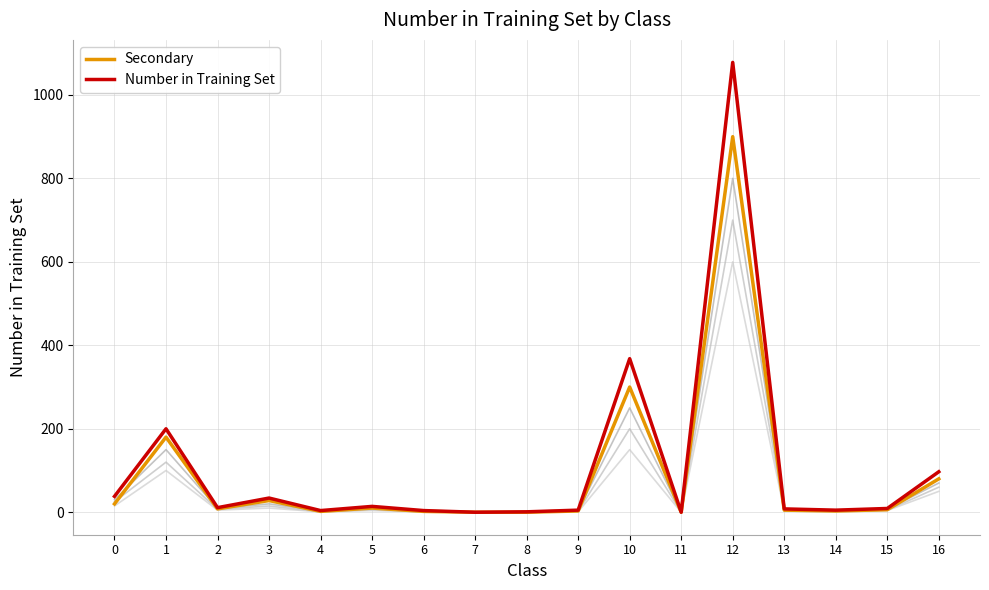

Reading left to right, extract all data points from this chart.

Secondary: 20	180	8	28	2	10	2	0	0	3	300	0	900	5	3	6	80
Number in Training Set: 38	200	11	34	4	14	4	0	1	5	368	0	1078	8	5	9	97